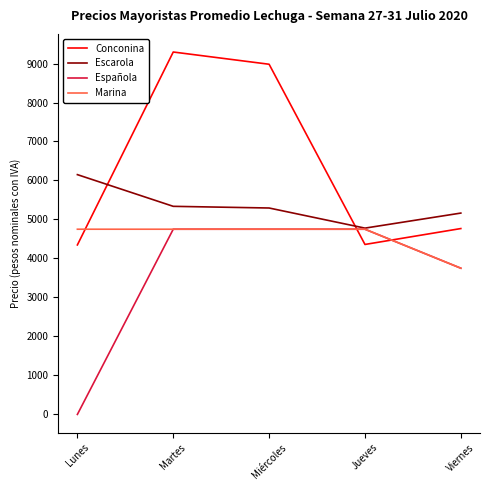

How many intersections are there between Conconina and Española?

2